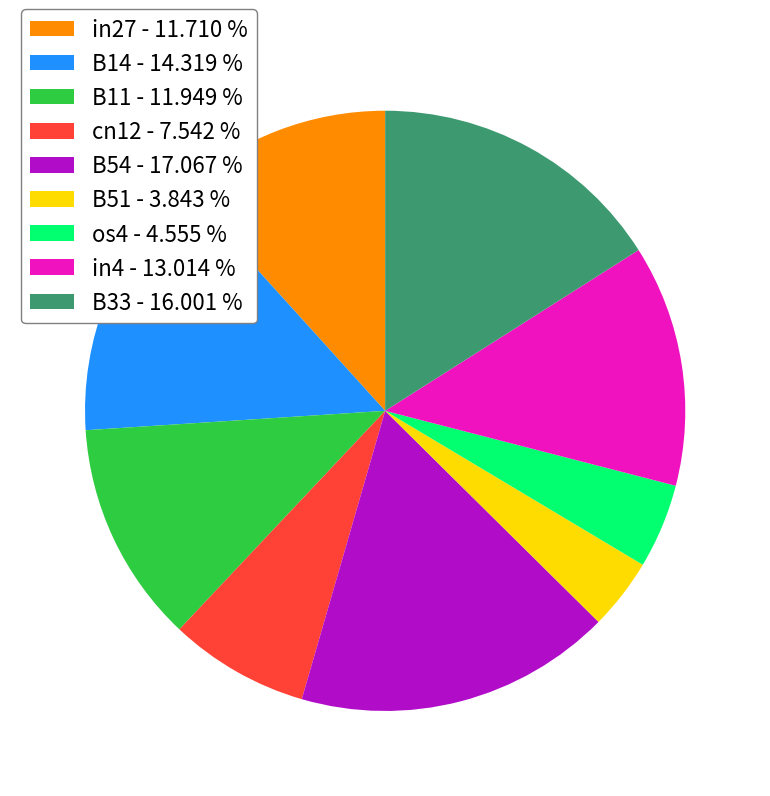

True or false: cn12 accounts for 1% of the total.

False